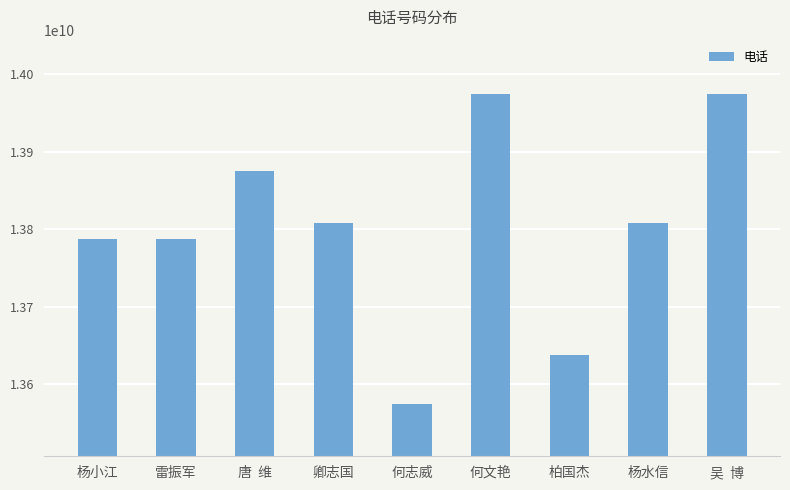

Is it true that the value at 雷振军 is 13787668856?

True